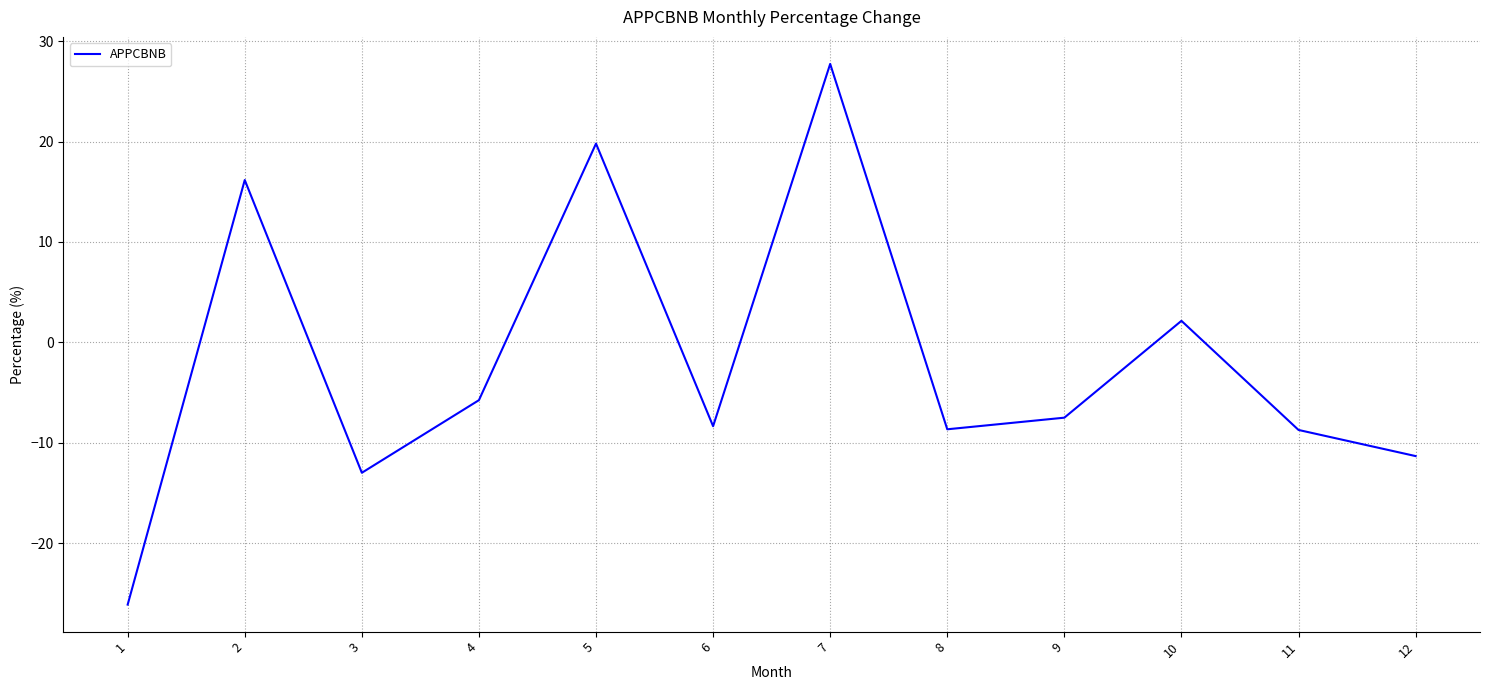

At which label is the value closest to 0?

10